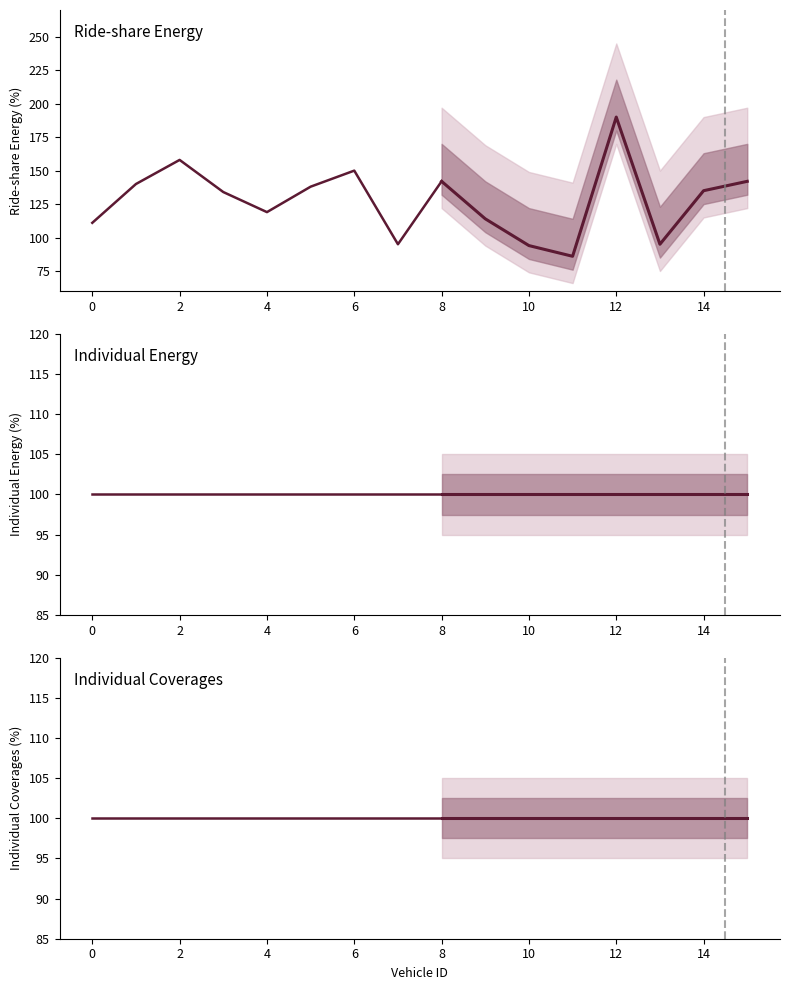

How many lines are shown in the chart?

3